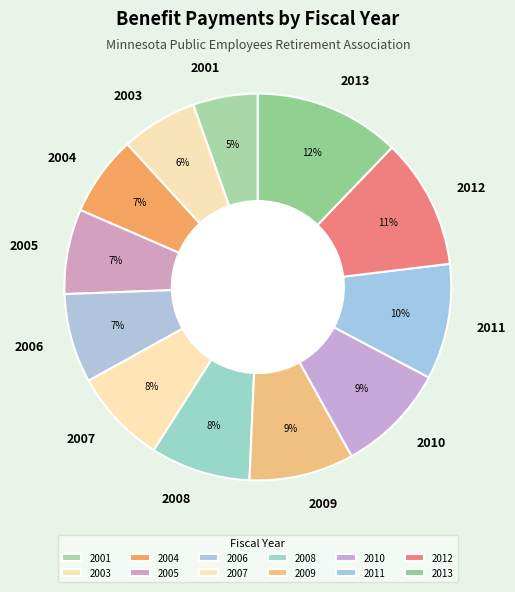

Do 2001 and 2009 together represent more than half of the pie?

No